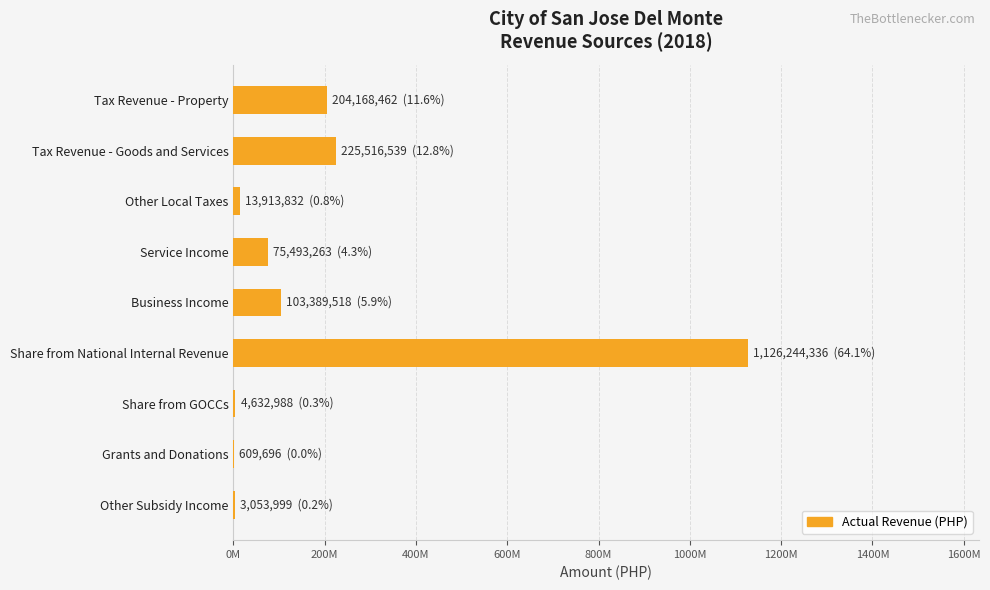

At which category does the chart reach its peak across all series?

Share from National Internal Revenue